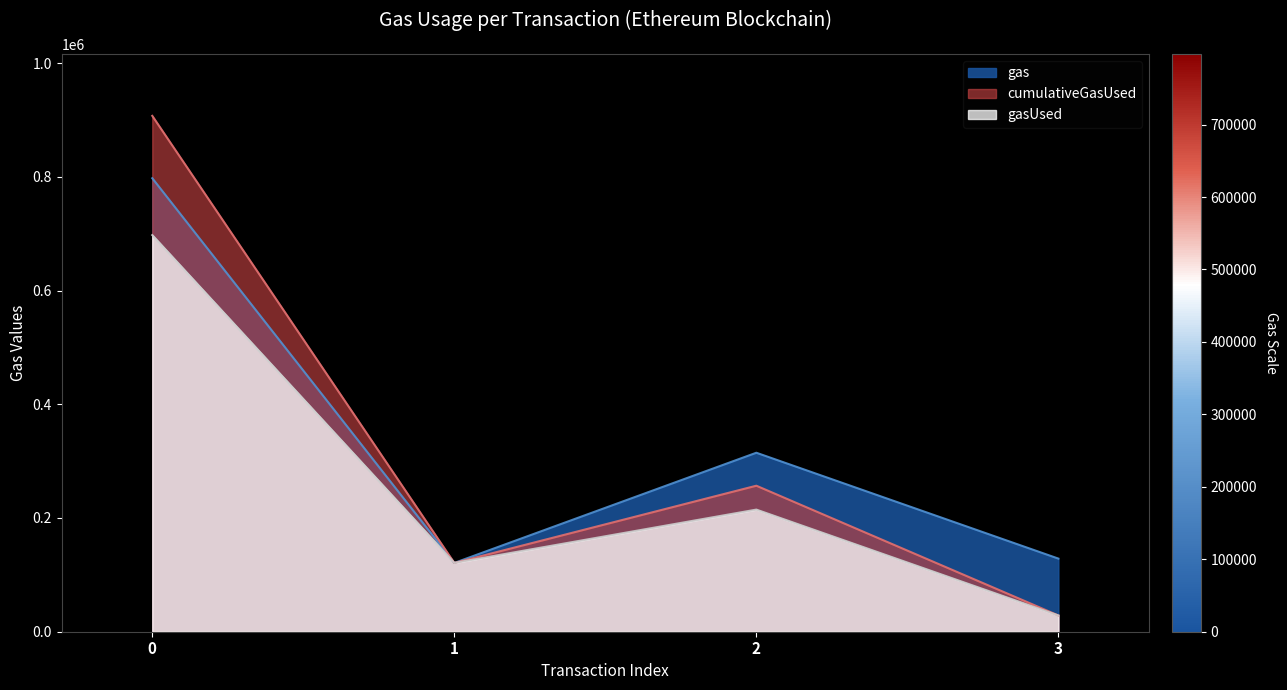

Rank the series by their maximum value, from lowest to highest.

gasUsed, gas, cumulativeGasUsed